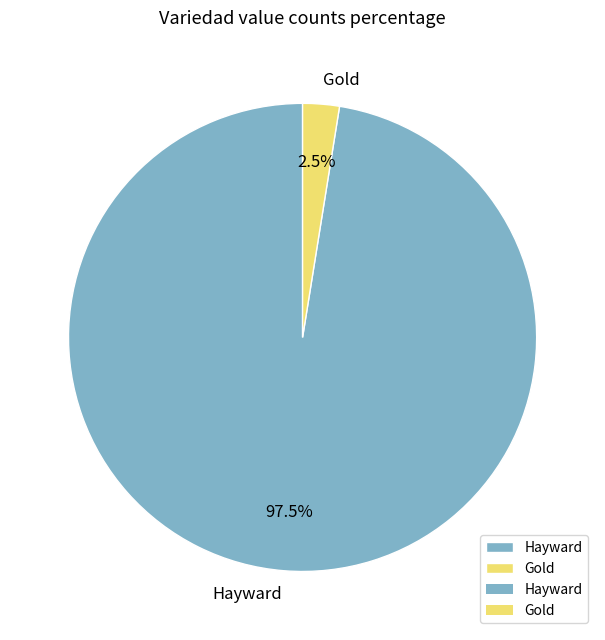

Which has a higher value, Gold or Hayward?

Hayward